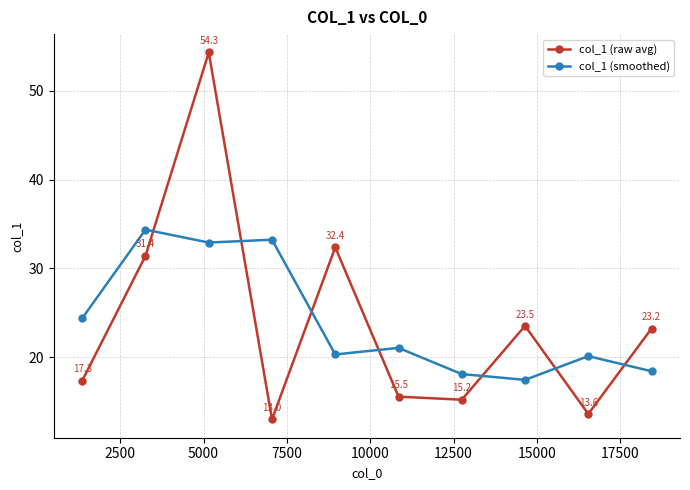

Rank the series by their maximum value, from lowest to highest.

col_1 (smoothed), col_1 (raw avg)